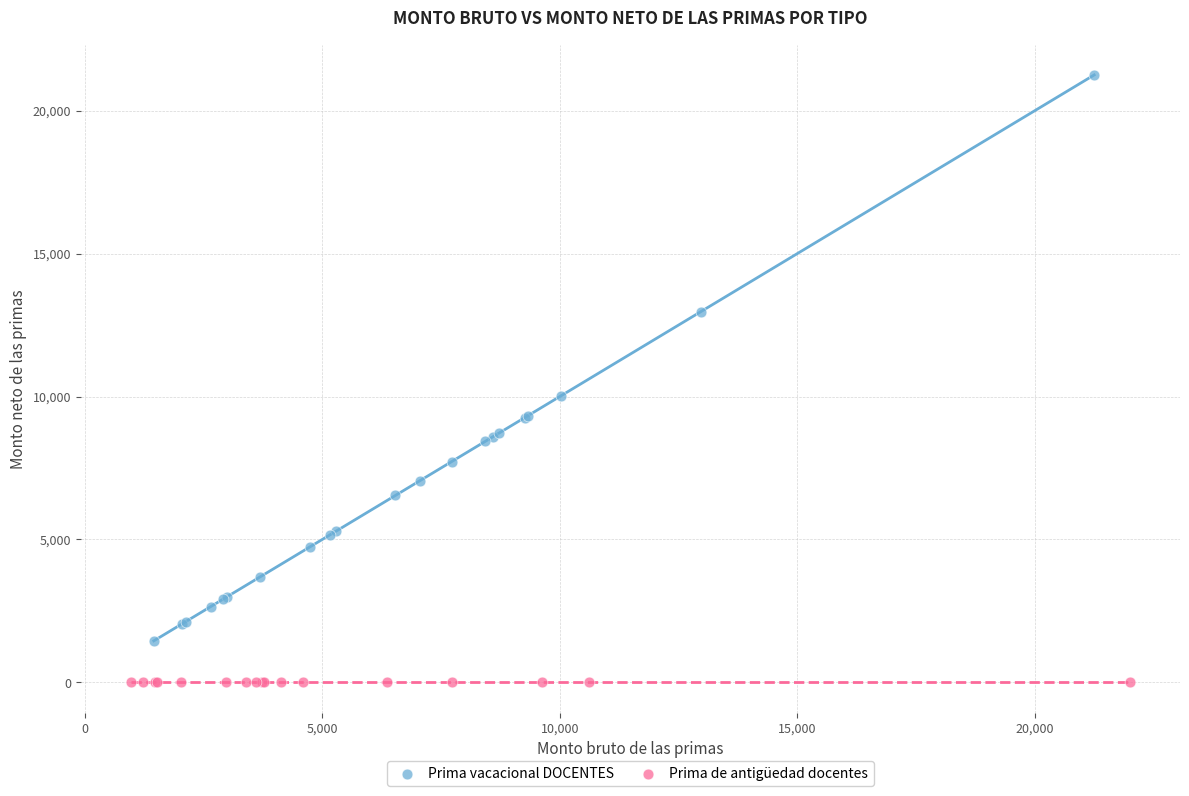

Which series reaches the minimum Y coordinate?

Prima de antigüedad docentes